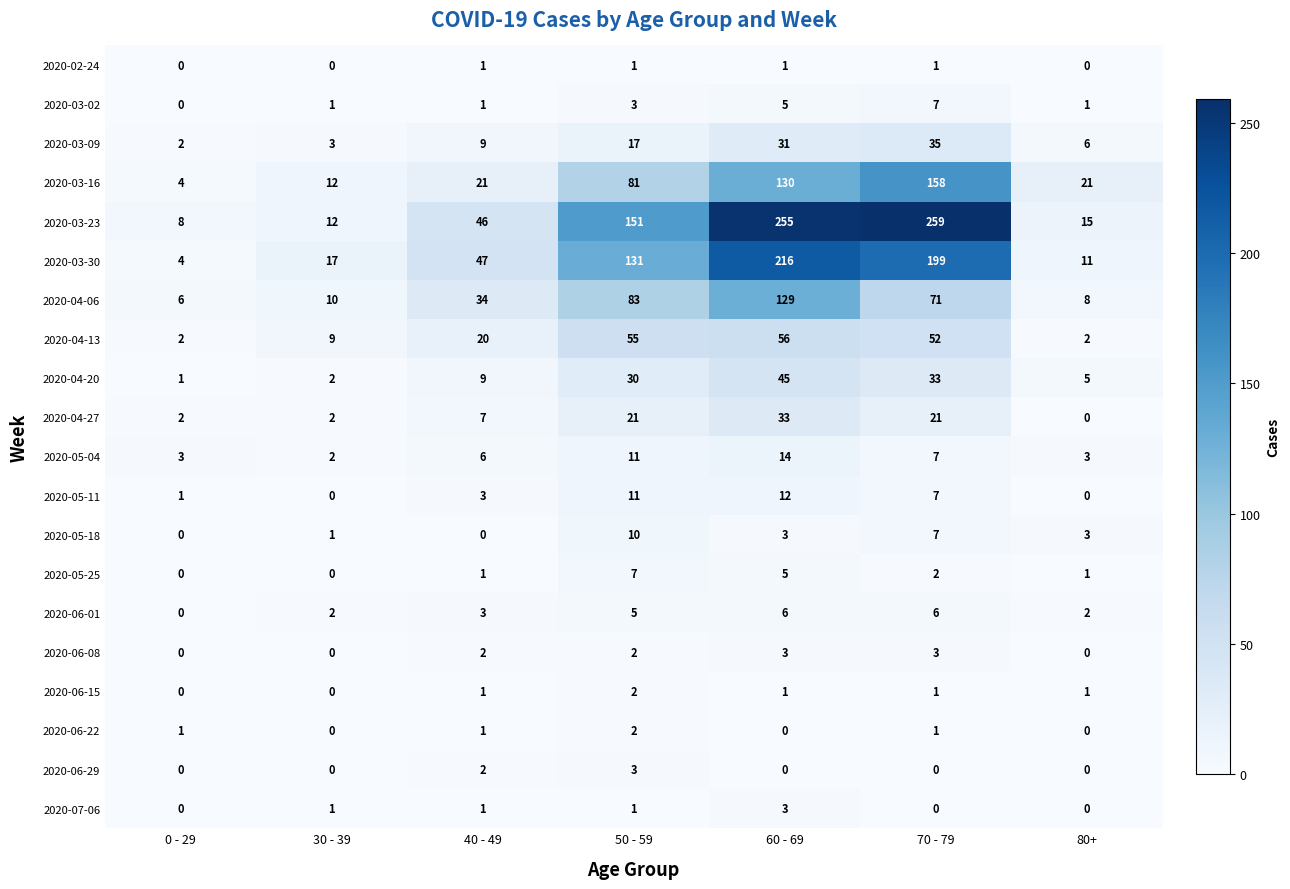

Is the value of 2020-02-24 at 80+ greater than the value of 2020-07-06 at 60 - 69?

No